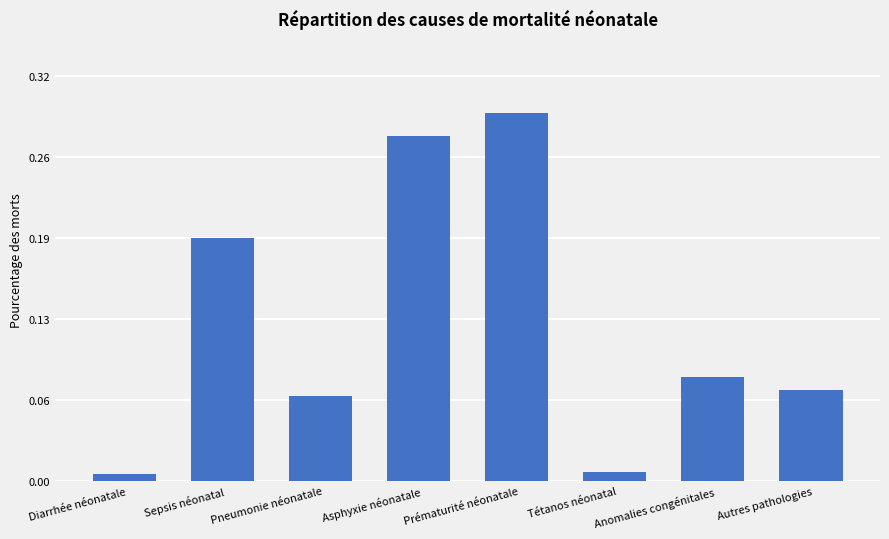

Reading left to right, extract all data points from this chart.

Diarrhée néonatale=0.0	Sepsis néonatal=0.2	Pneumonie néonatale=0.1	Asphyxie néonatale=0.3	Prématurité néonatale=0.3	Tétanos néonatal=0.0	Anomalies congénitales=0.1	Autres pathologies=0.1